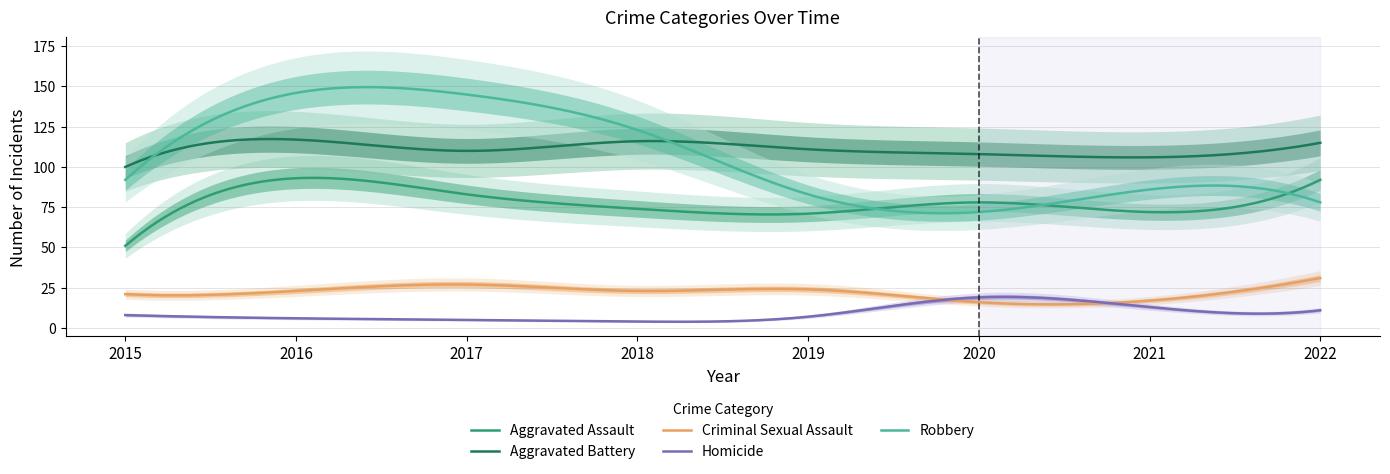

How many interior local peaks does the Criminal Sexual Assault series have?

2